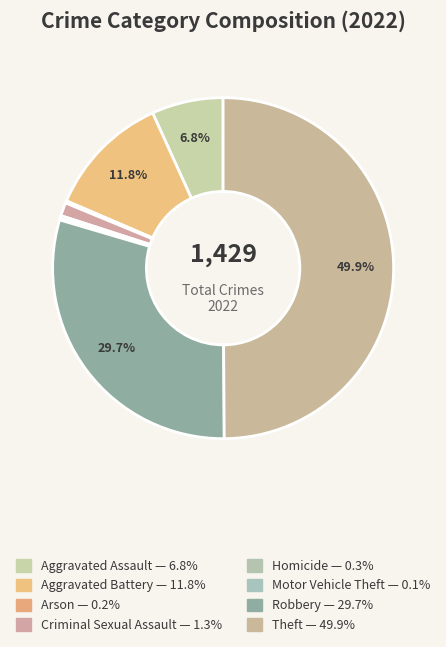

Count the number of slices in the pie.

8